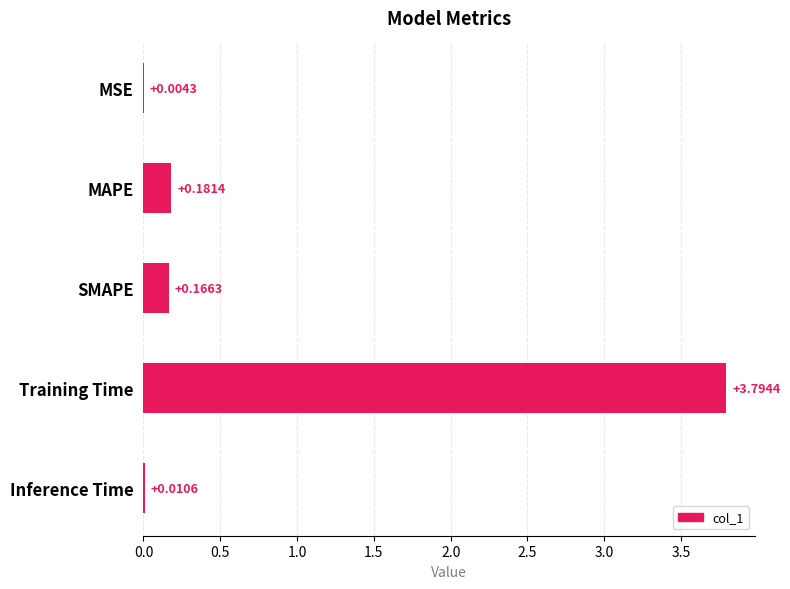

Count the number of categories in the chart.

5